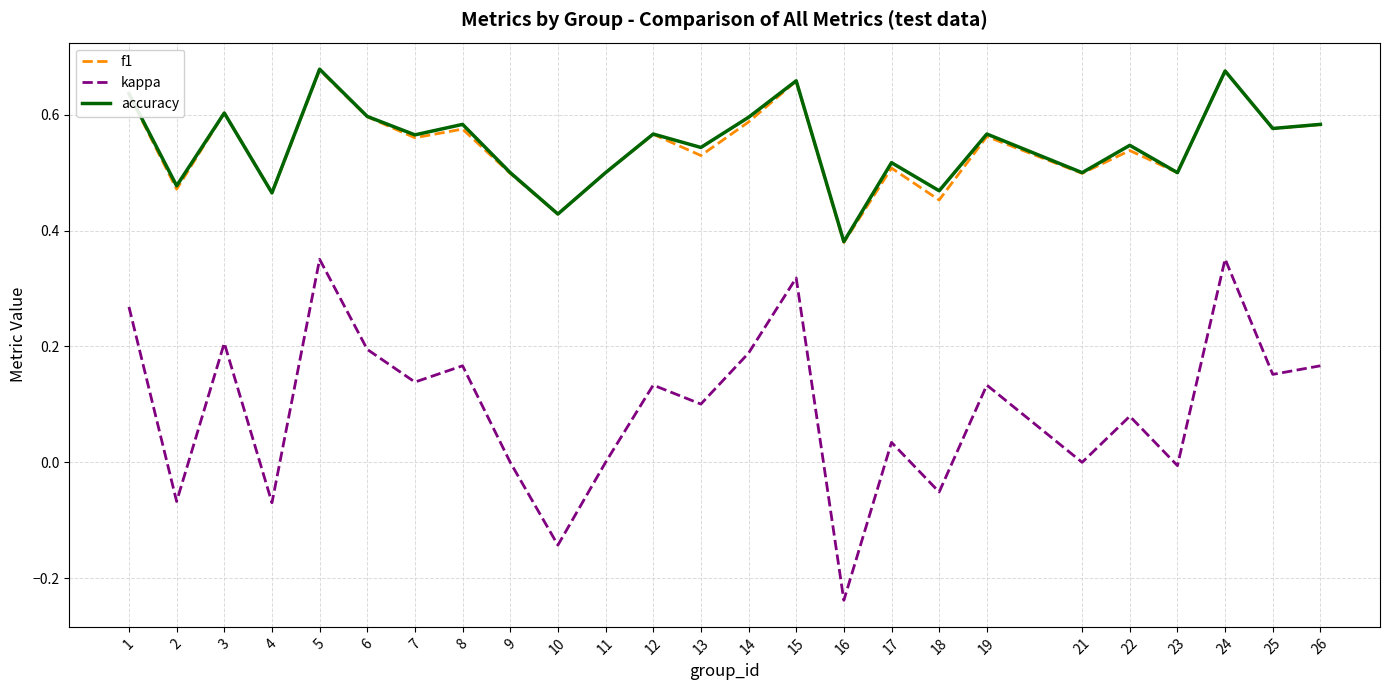

The accuracy series shows 0.9 at 22. True or false?

False